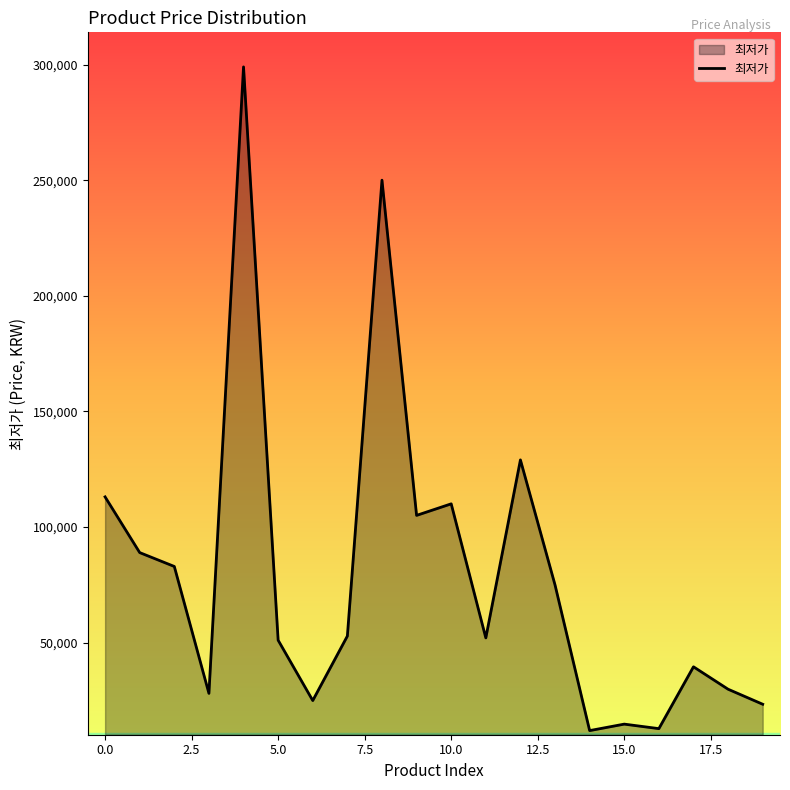

How many values are below 52800?

10